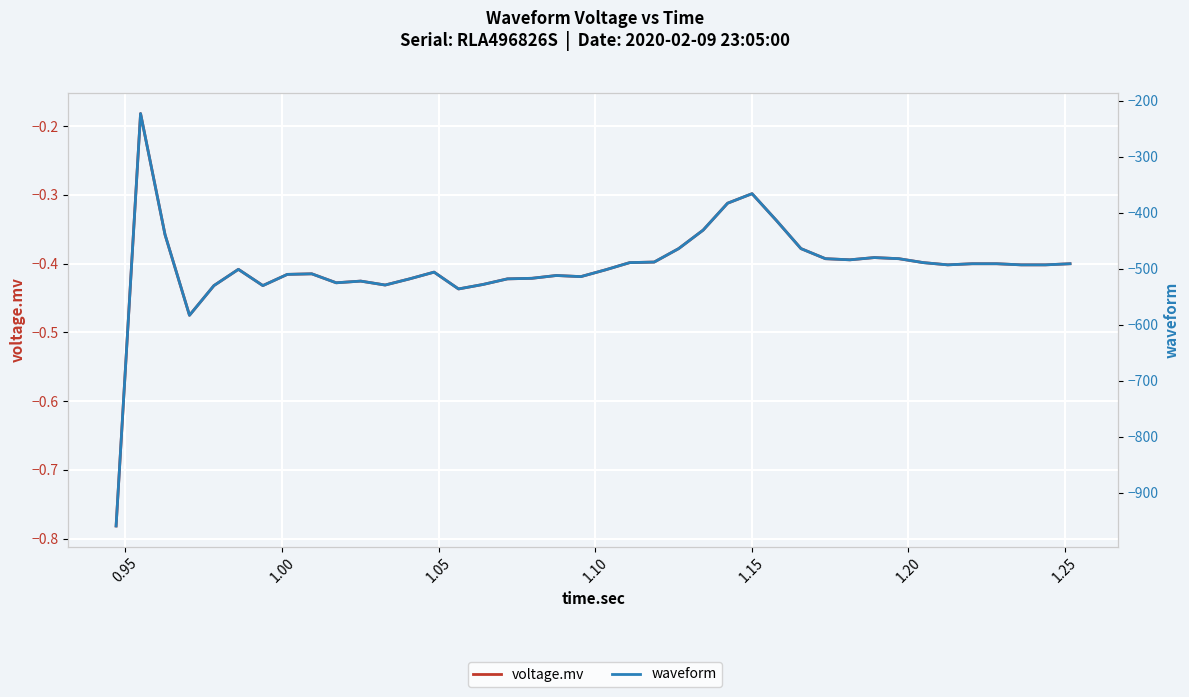

In voltage.mv, how many points are higher than both neighbors (excluding endpoints)?

8